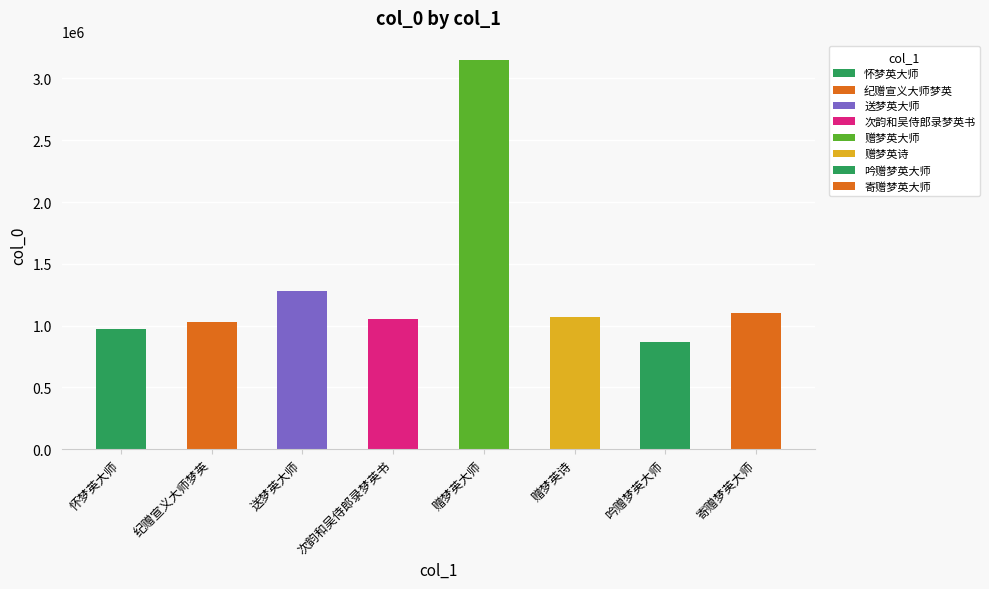

Reading left to right, extract all data points from this chart.

970203	1028818	1278444	1053106	3148530	1073422	864078	1099198